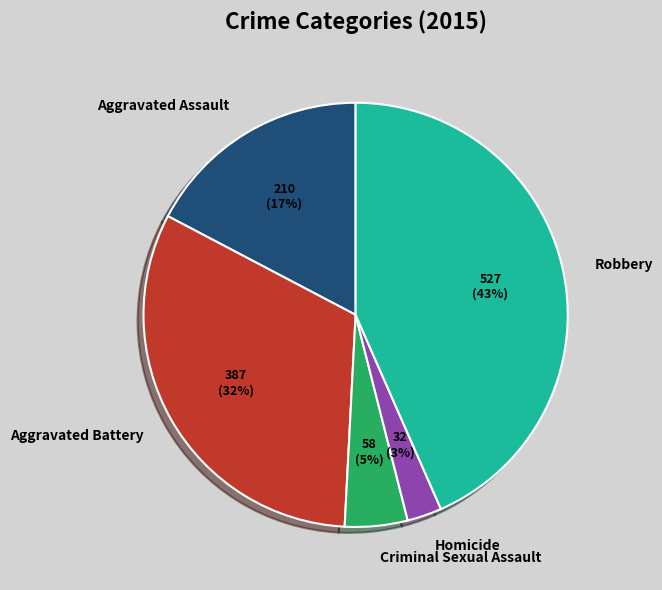

How many slices are in this pie chart?

5